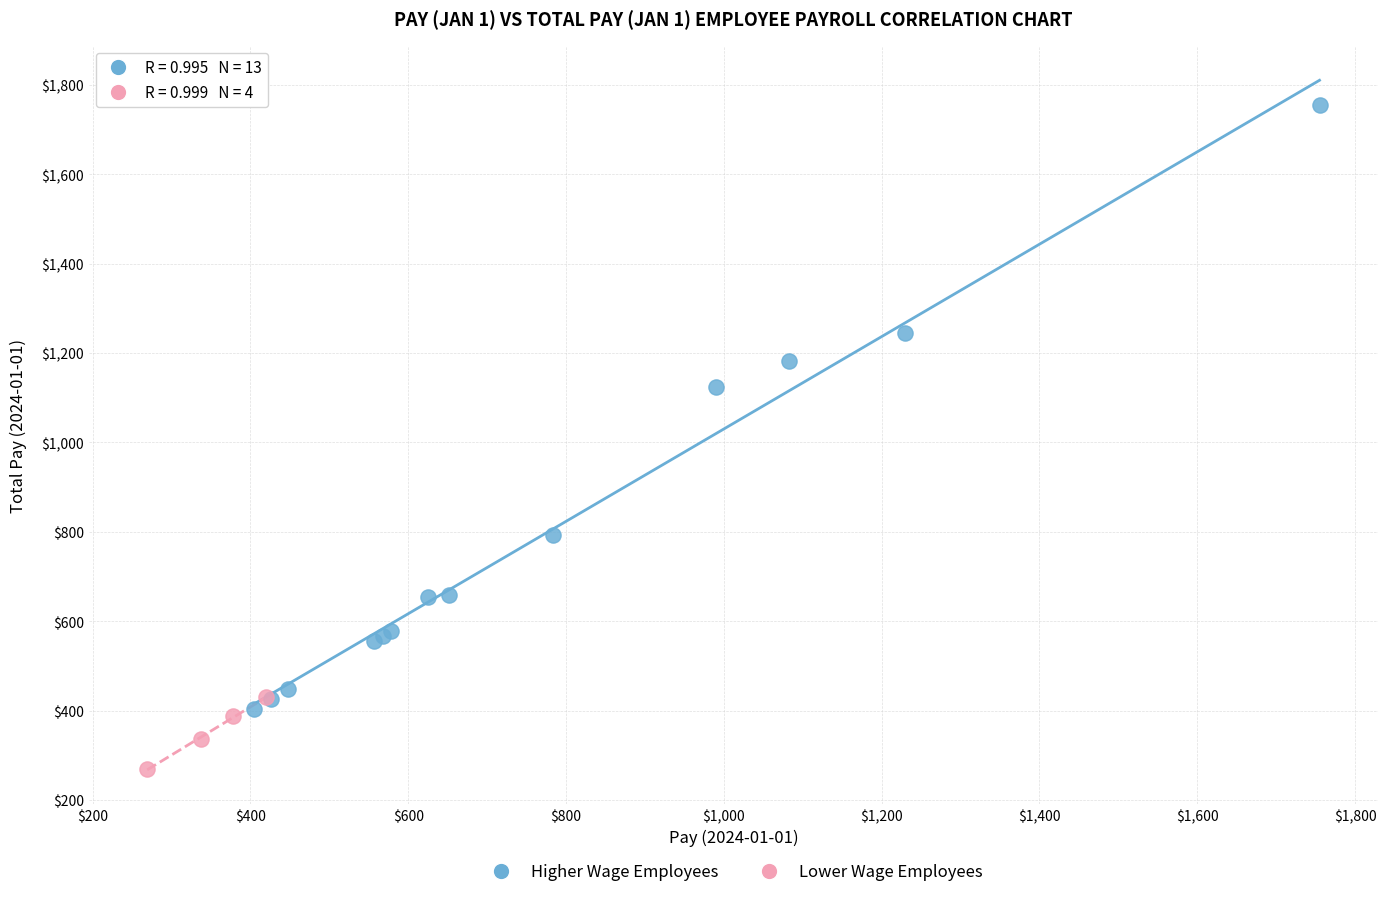

Which series contains the highest Y value?

Higher Wage Employees